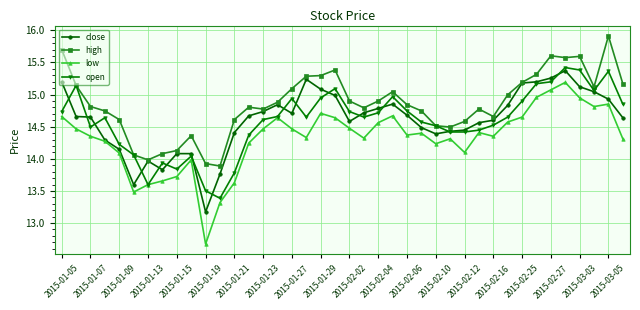

What is the smallest value displayed?

12.7